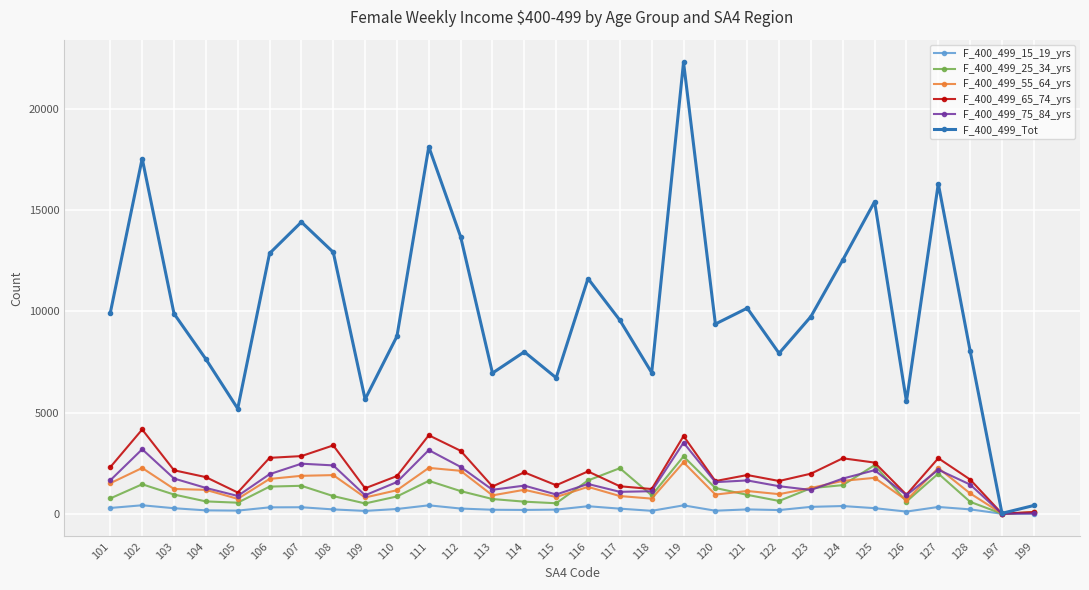

Between 107 and 108, which series saw the biggest shift?

F_400_499_Tot